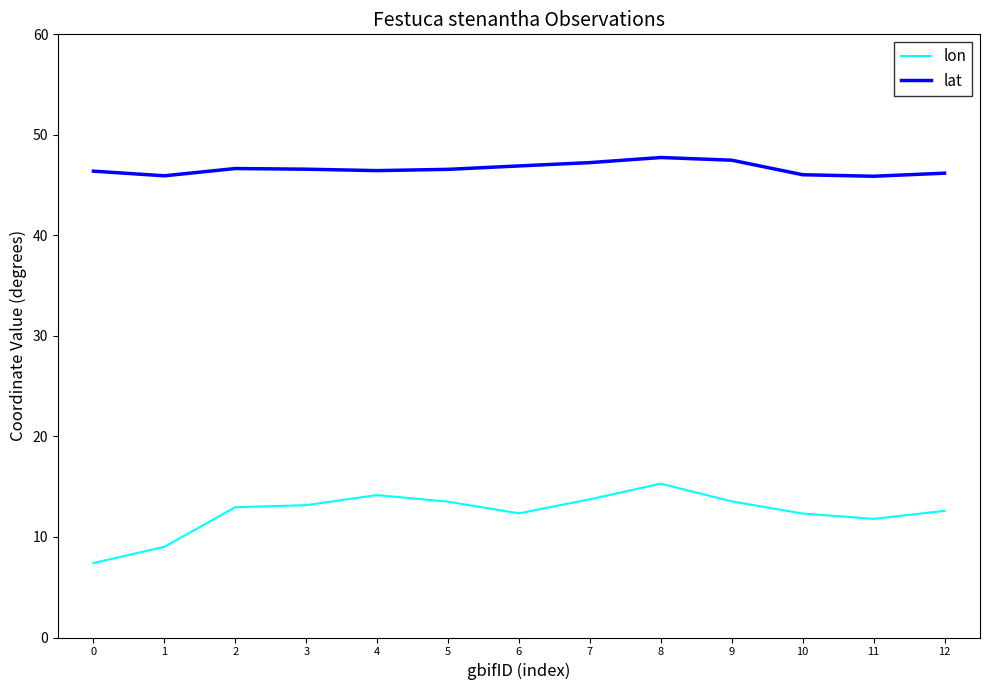

What is the difference between the maximum and minimum values in the lon series?

7.9